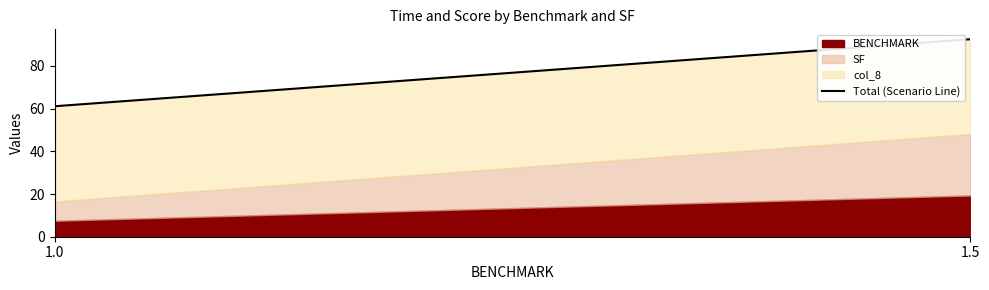

Does the chart have visible grid lines?

No